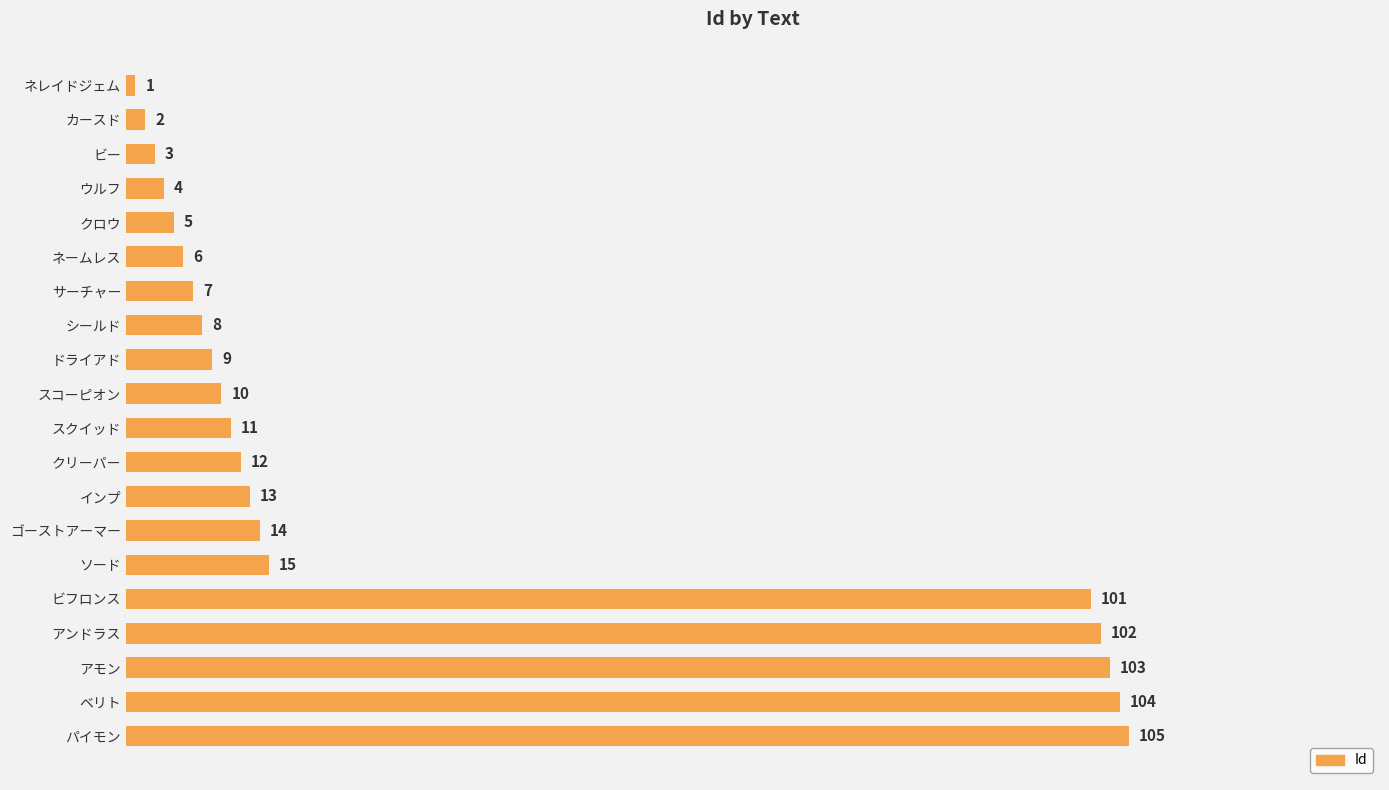

What is the average value?

32